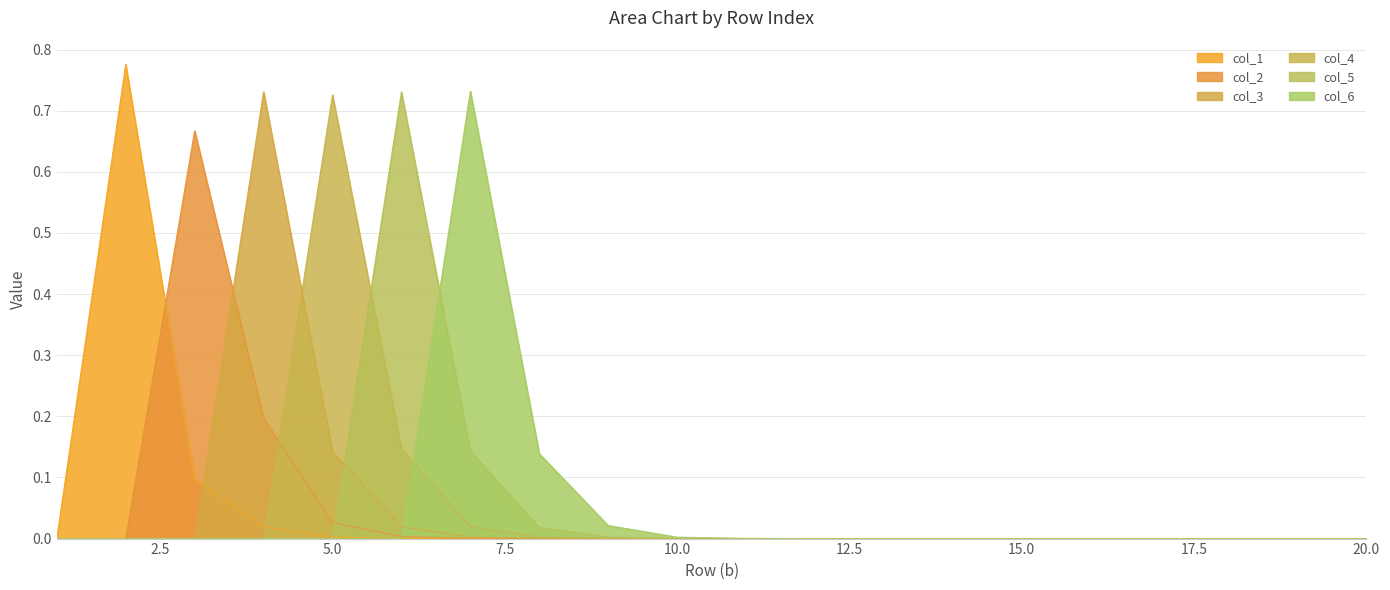

Is the value of col_1 at 20 greater than the value of col_3 at 15?

No